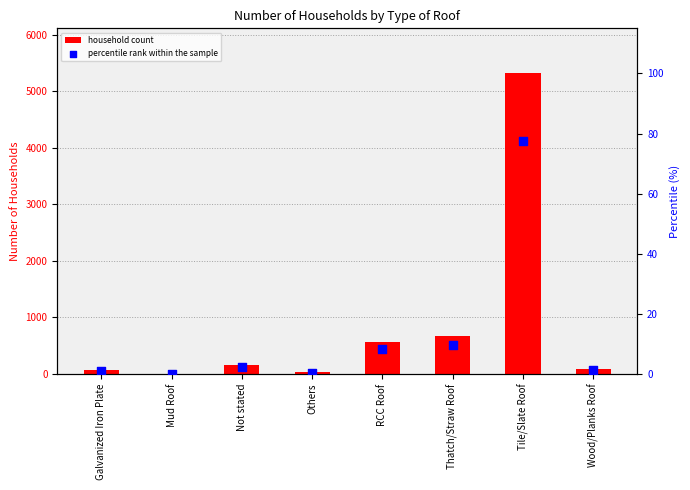

Which series reaches the minimum Y coordinate?

household count